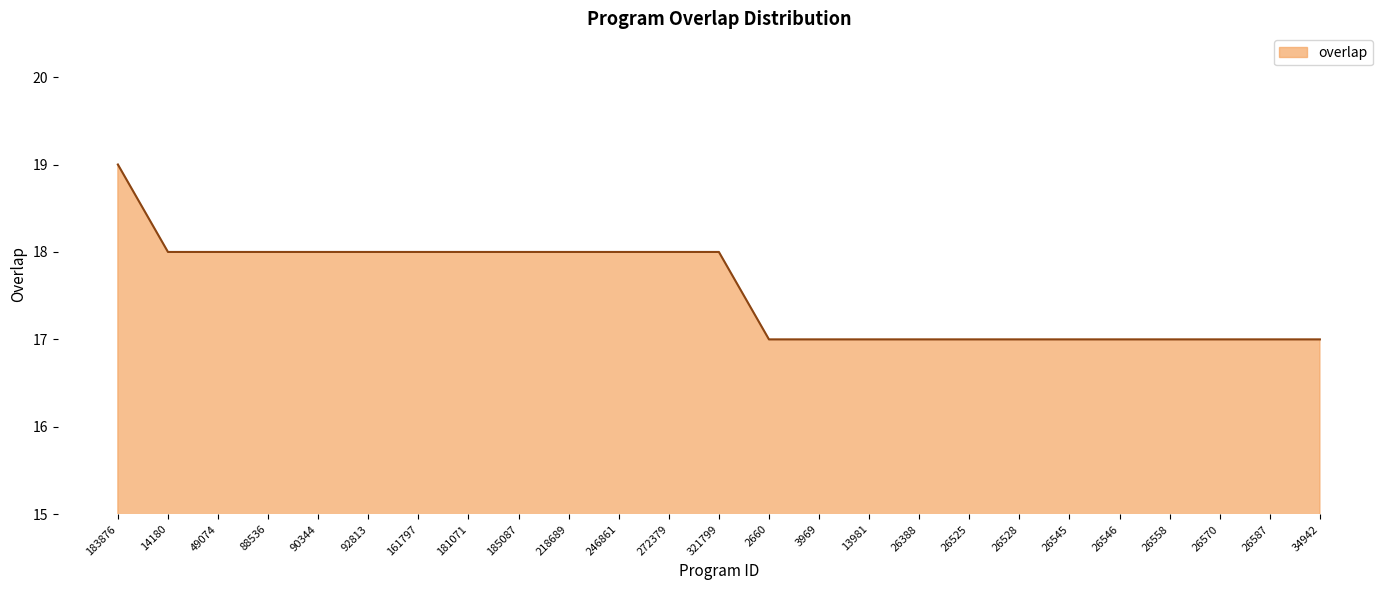

Reading left to right, list all the values displayed in this chart.

183876=19	14180=18	49074=18	88536=18	90344=18	92813=18	161797=18	181071=18	185087=18	218689=18	246861=18	272379=18	321799=18	2660=17	3969=17	13981=17	26388=17	26525=17	26528=17	26545=17	26546=17	26558=17	26570=17	26587=17	34942=17